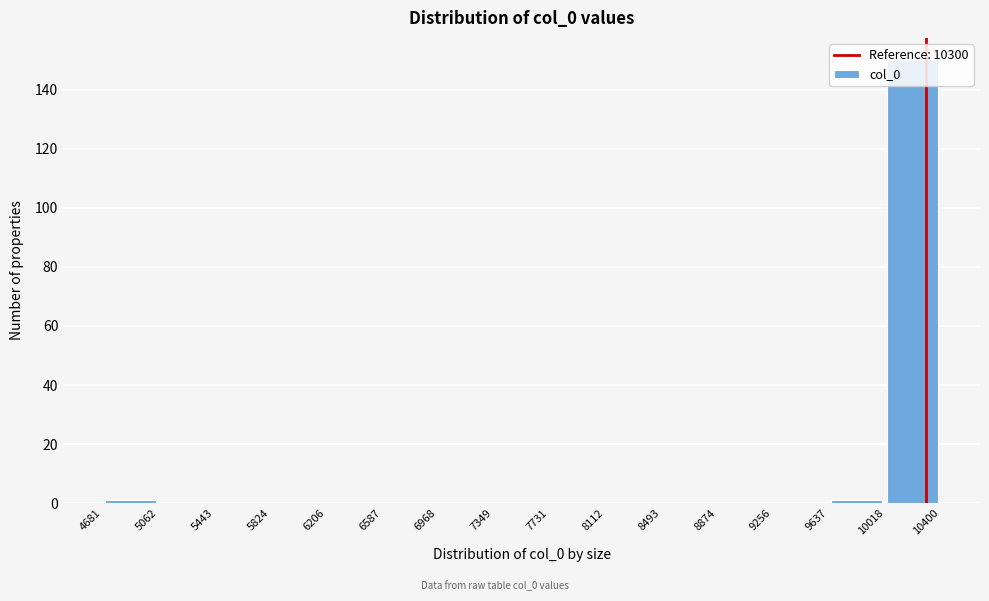

Which range on the x-axis has the tallest bar?

10018 to 10400